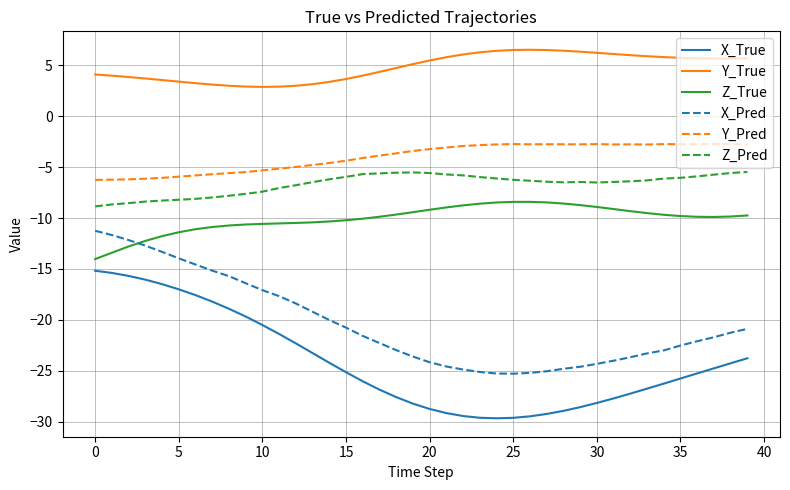

List the series in order of their peak value, highest first.

Y_True, Y_Pred, Z_Pred, Z_True, X_Pred, X_True